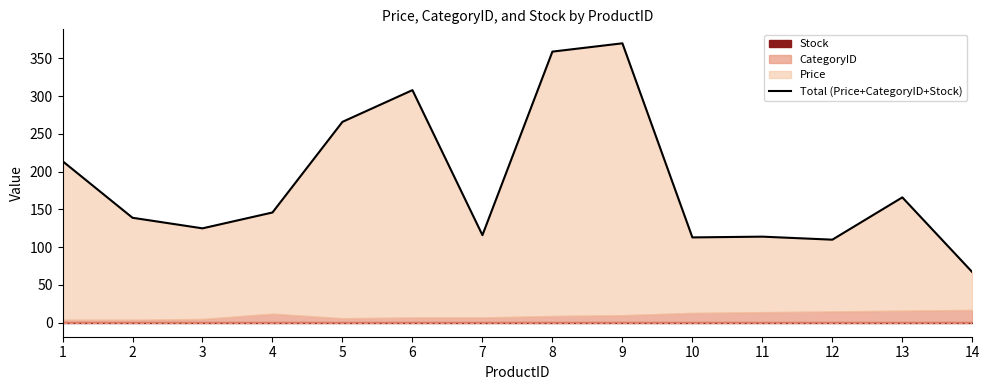

What is the smallest value displayed?

67